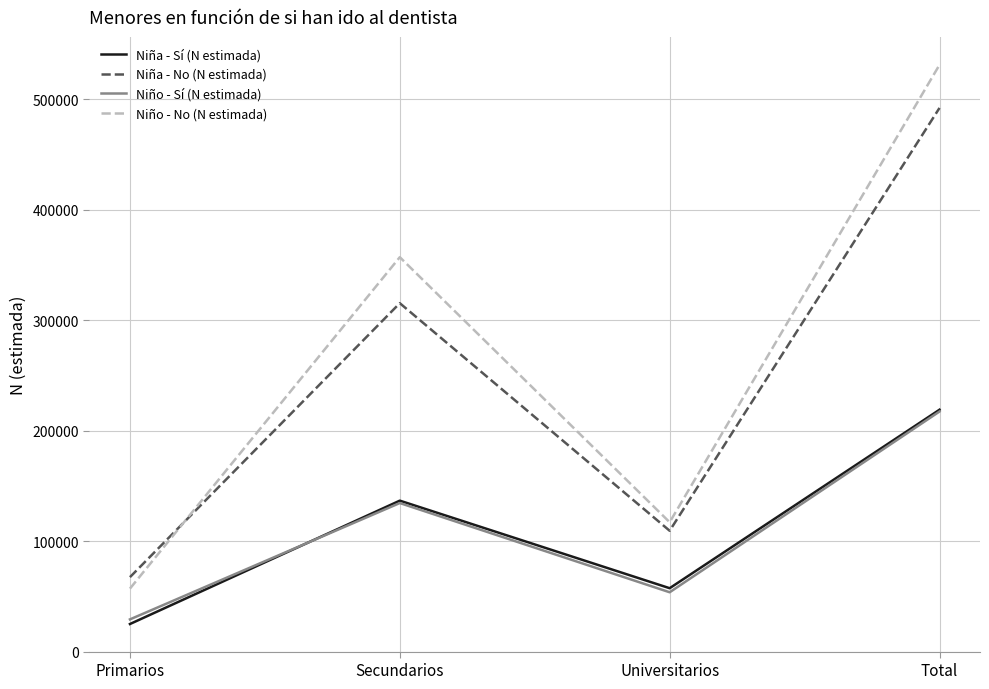

What is the greatest value displayed?

531356